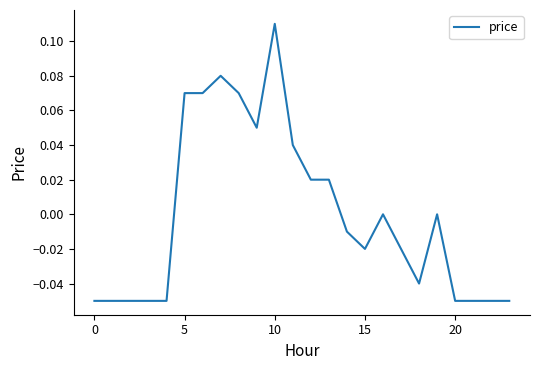

What is the difference between the second highest and second lowest values?

0.1